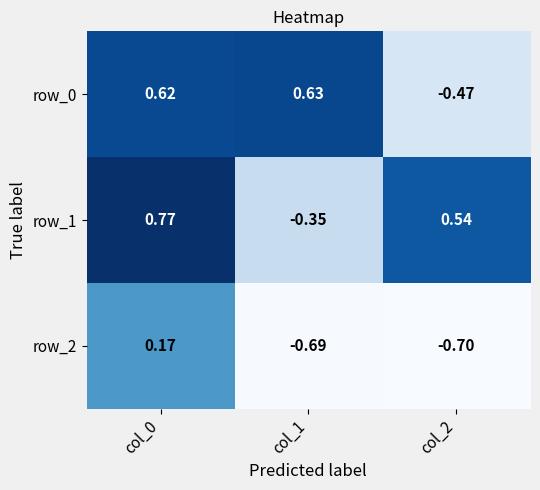

The row_1 series shows -0.1 at col_1. True or false?

False